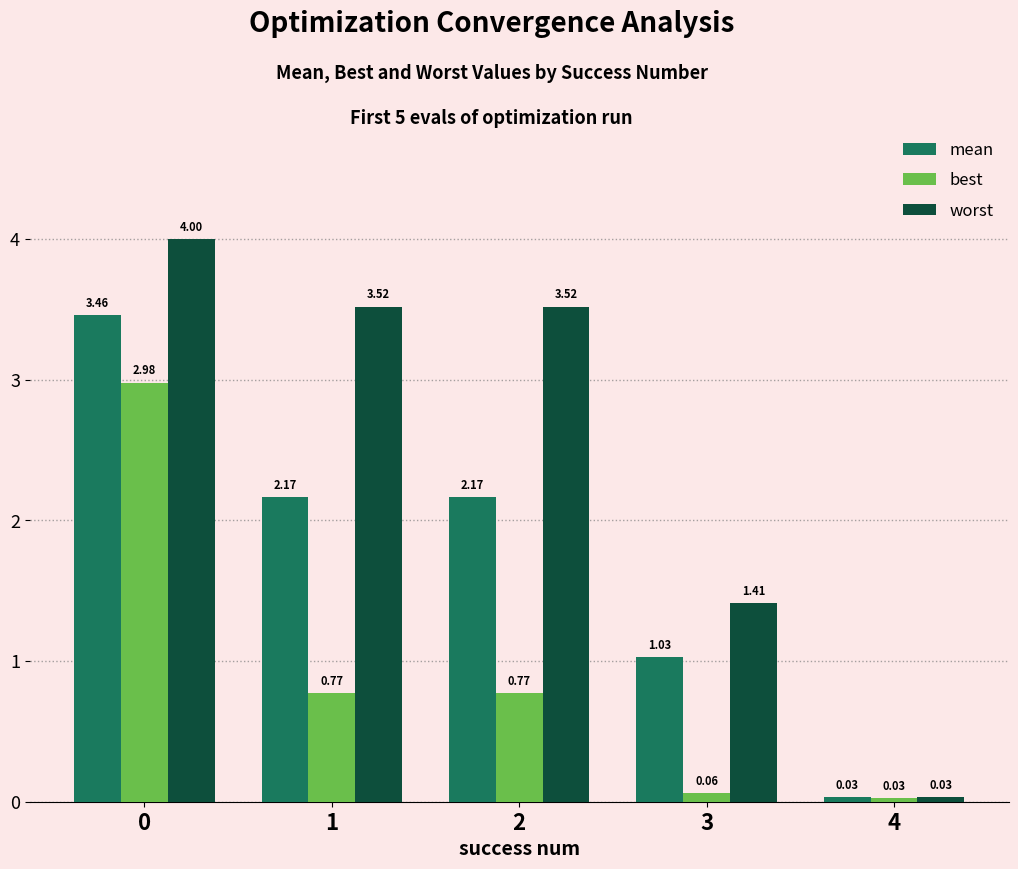

Which series has the widest spread of values?

worst